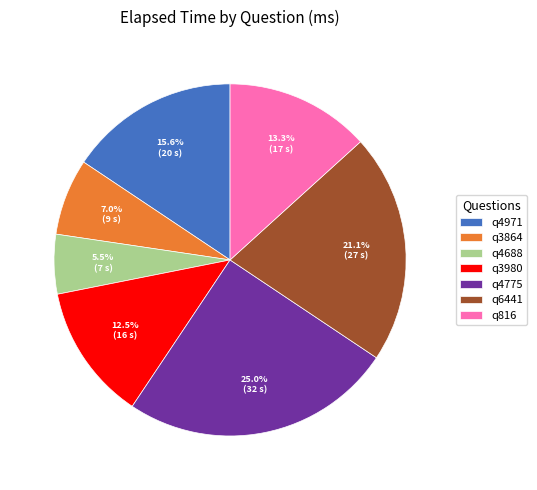

How many segments does this pie chart have?

7